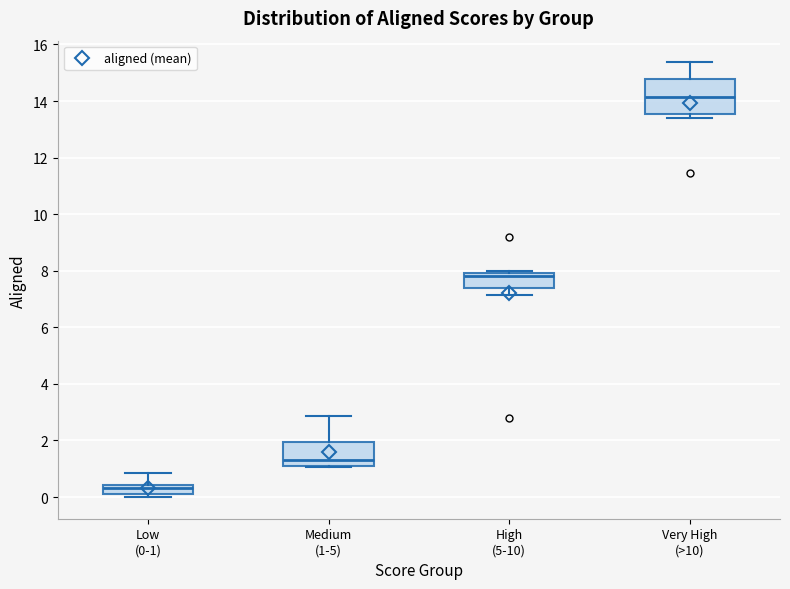

Where is the upper edge of the box for Very High (>10) on the y-axis? The values are not printed on the chart, so give them approximately, as read against the axis.

14.8